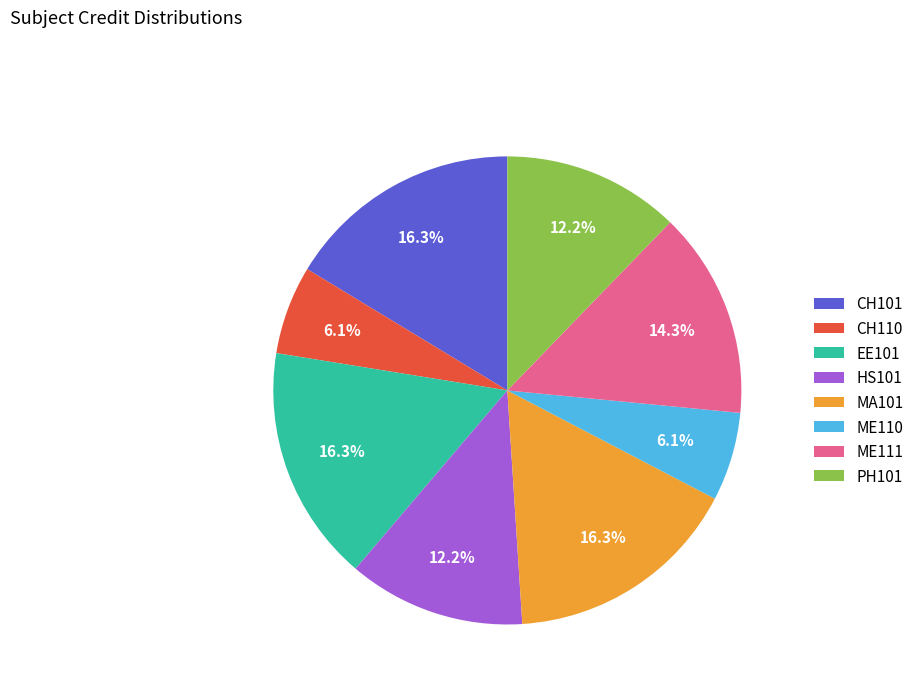

Does any single category account for the majority?

No